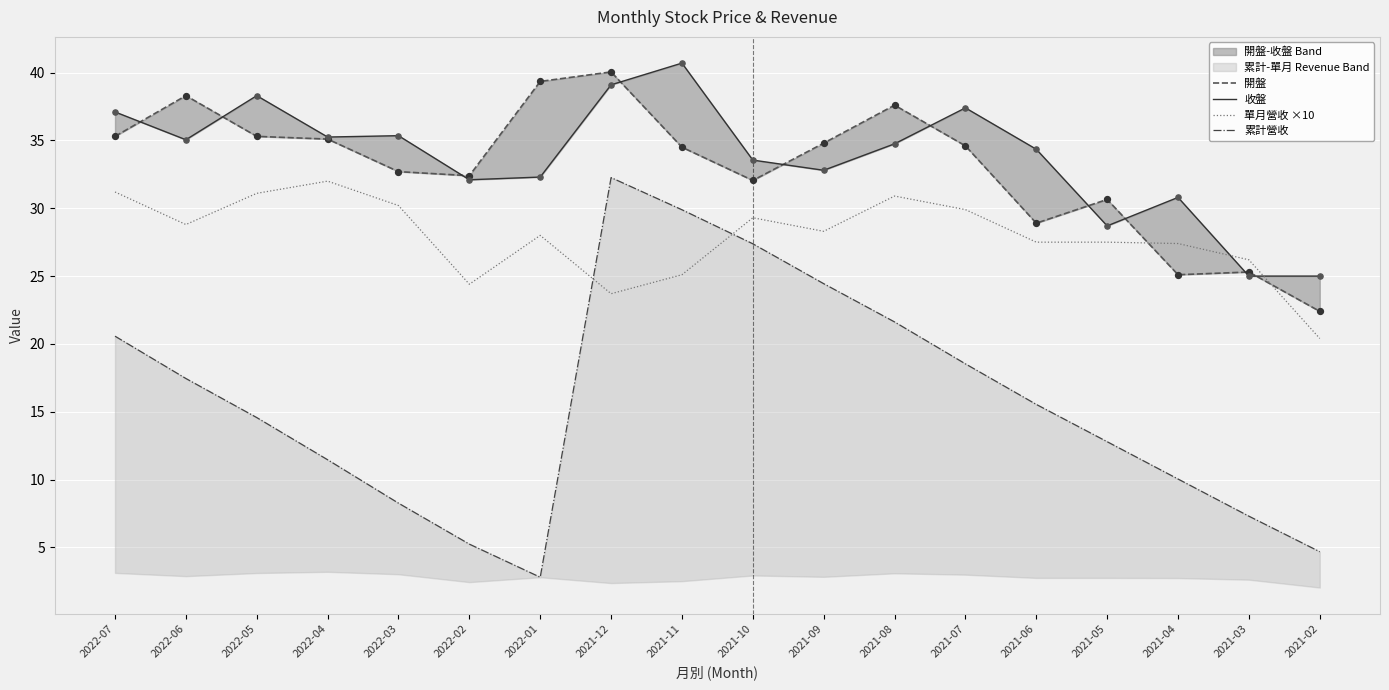

Which series has the widest spread of Y values?

累計營收